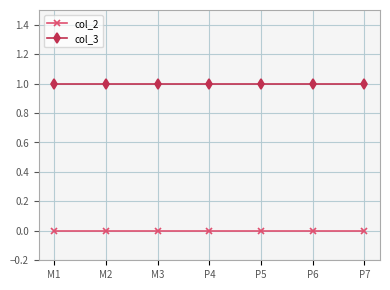

What is the label of the 4th point from the right?

P4